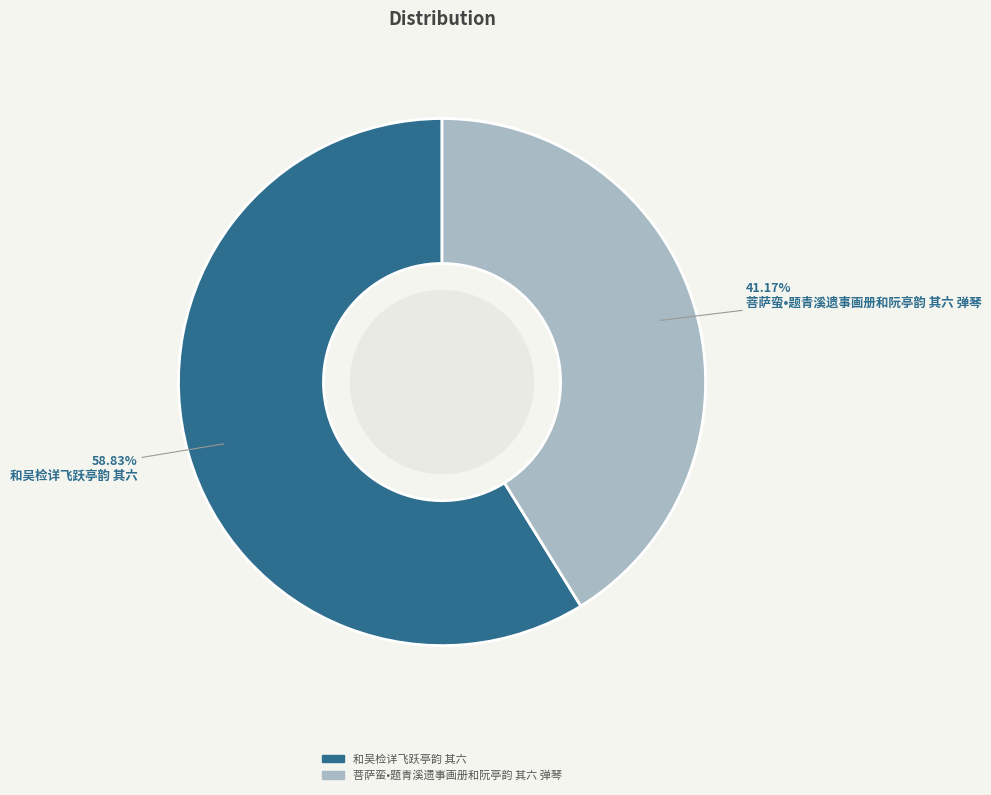

To the nearest percent, what percentage of the pie is 和吴检详飞跃亭韵 其六?

59%